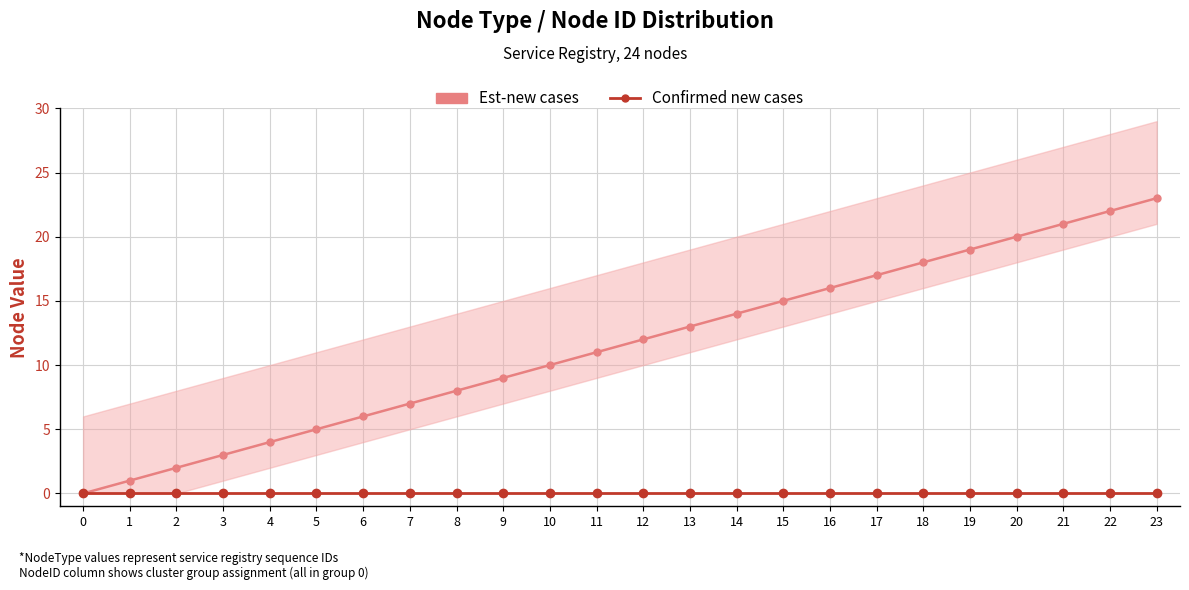

Rank the series at 17 from lowest to highest value.

Confirmed new cases, Est-new cases